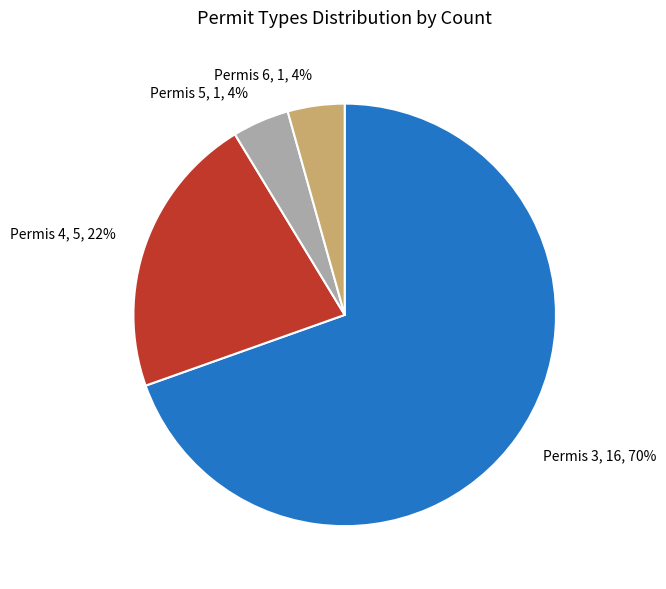

To the nearest percent, what is the combined percentage of Permis 3 and Permis 6?

74%